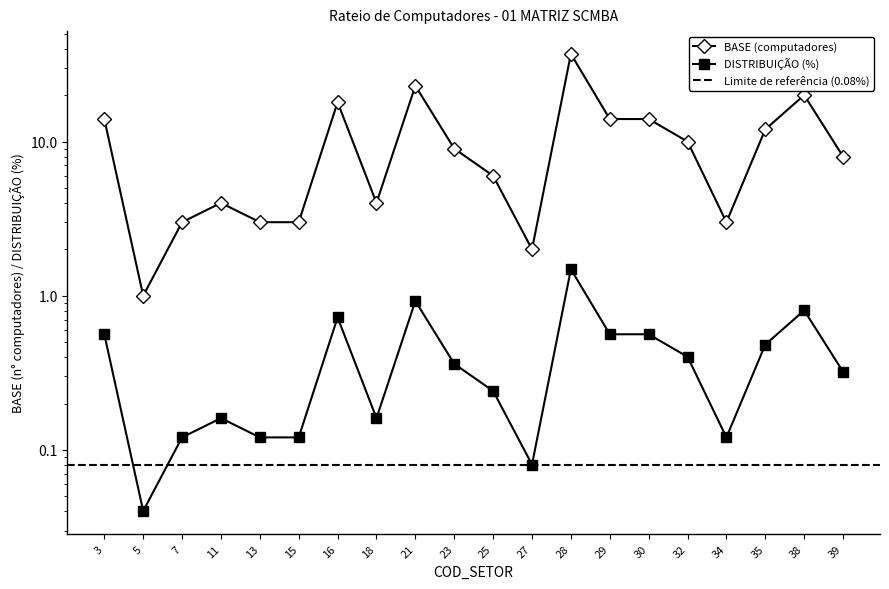

Where is the first local maximum for BASE (computers)?

11